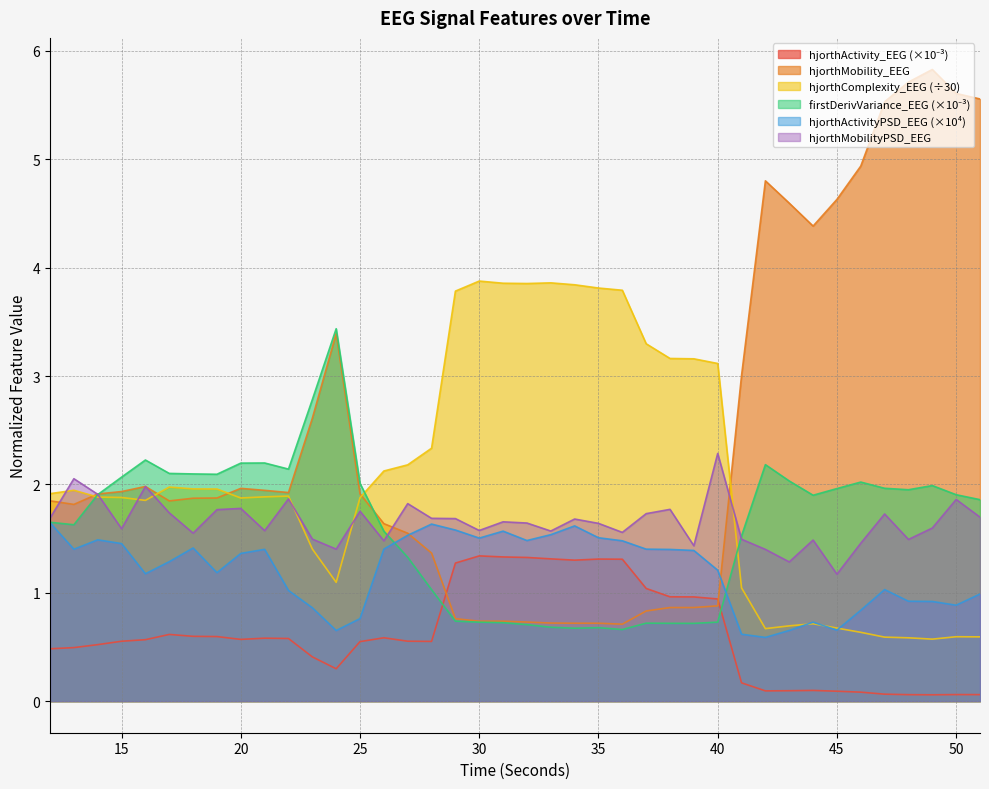

Where is hjorthActivityPSD_EEG nearest to the value 1?

51